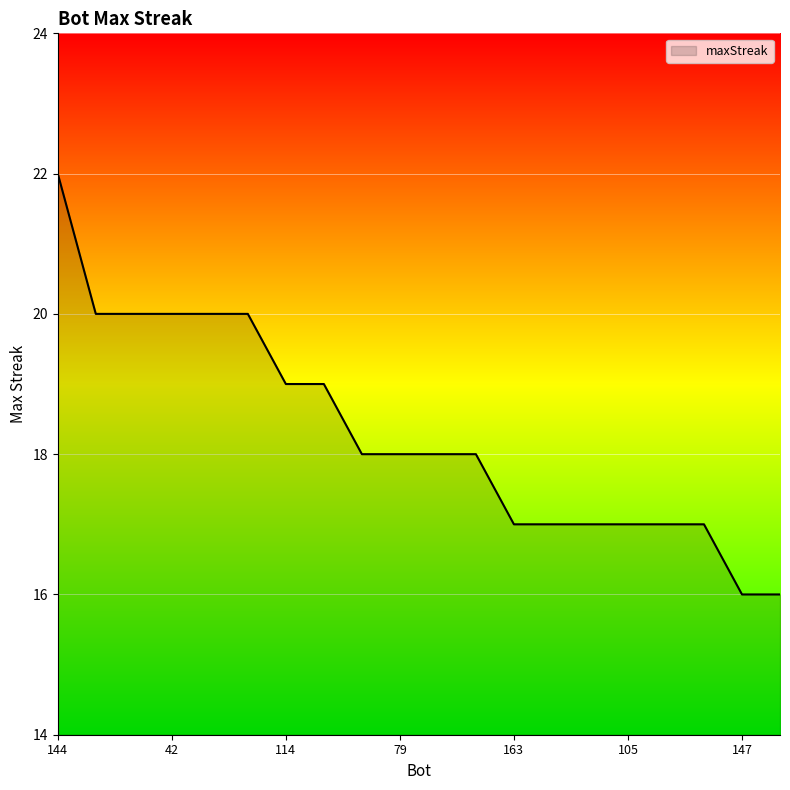

What is the difference between the maximum and minimum values?

6